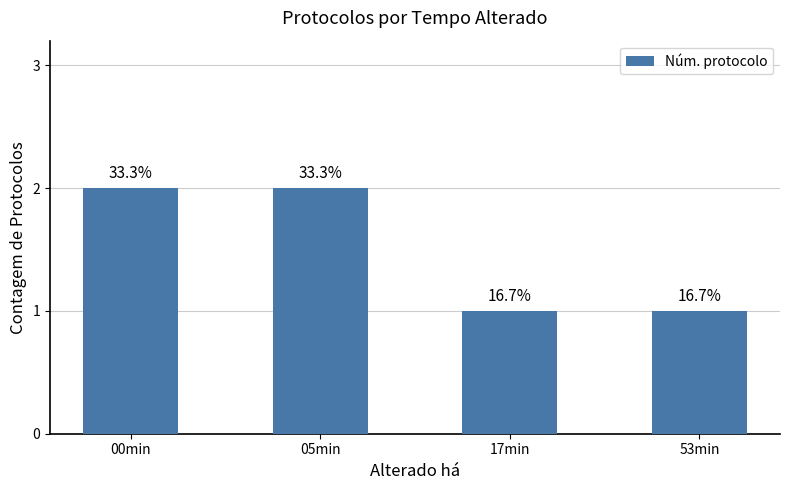

The chart shows a value of 0 at 53min. True or false?

False